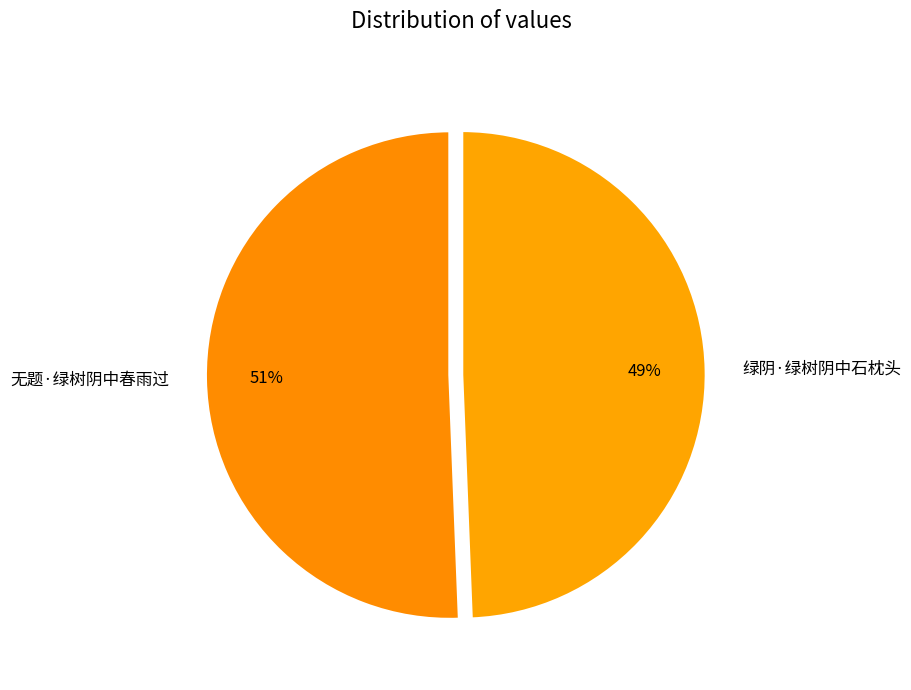

Is 无题·绿树阴中春雨过 the majority of the pie?

Yes